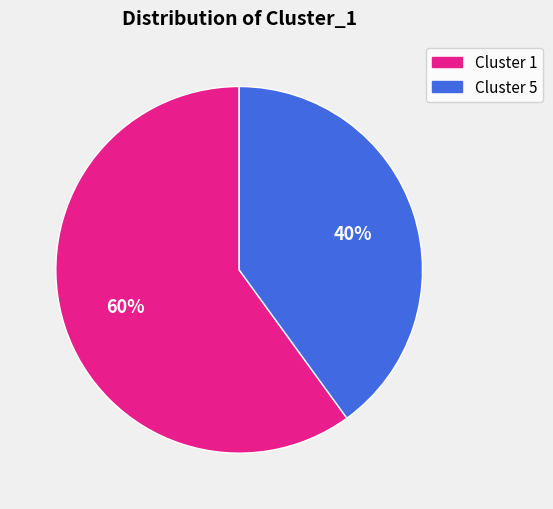

What is the largest slice in the pie chart?

Cluster 1